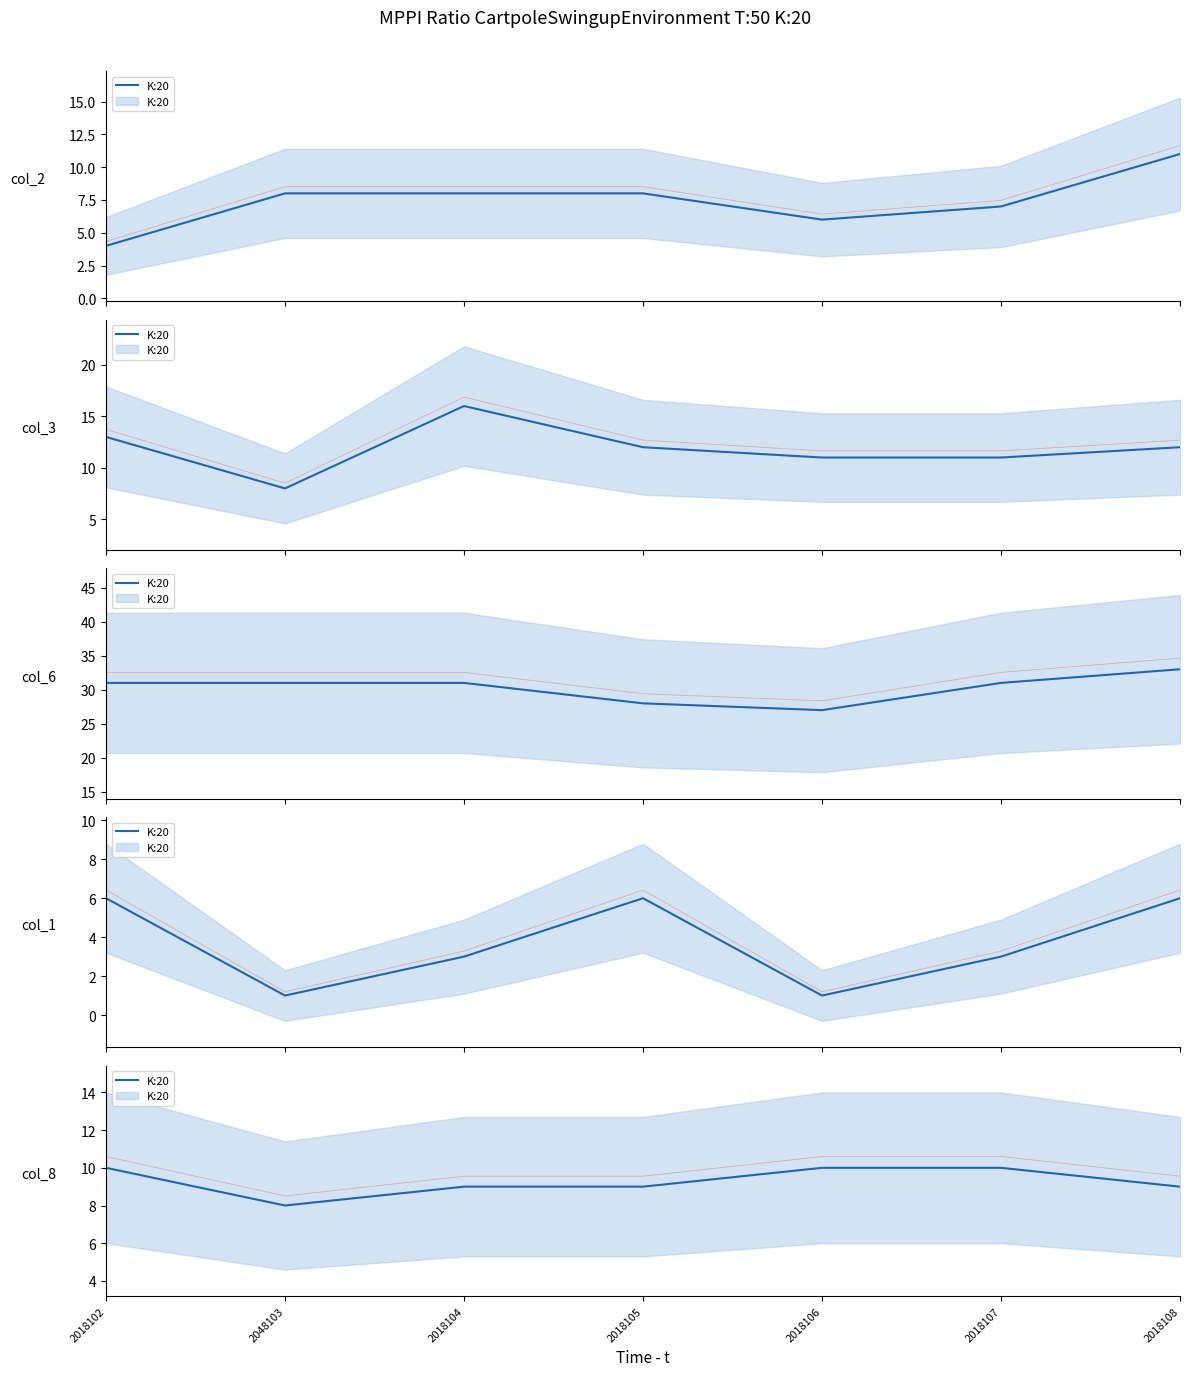

Which category has the lowest value across all series?

2048103